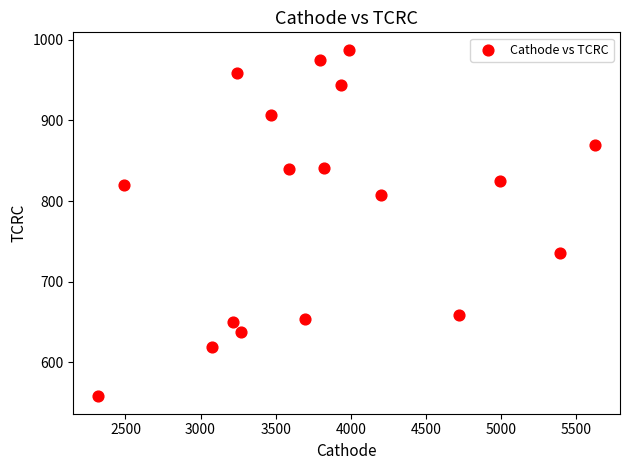

What is the range of Y values (max minus min)?

429.5